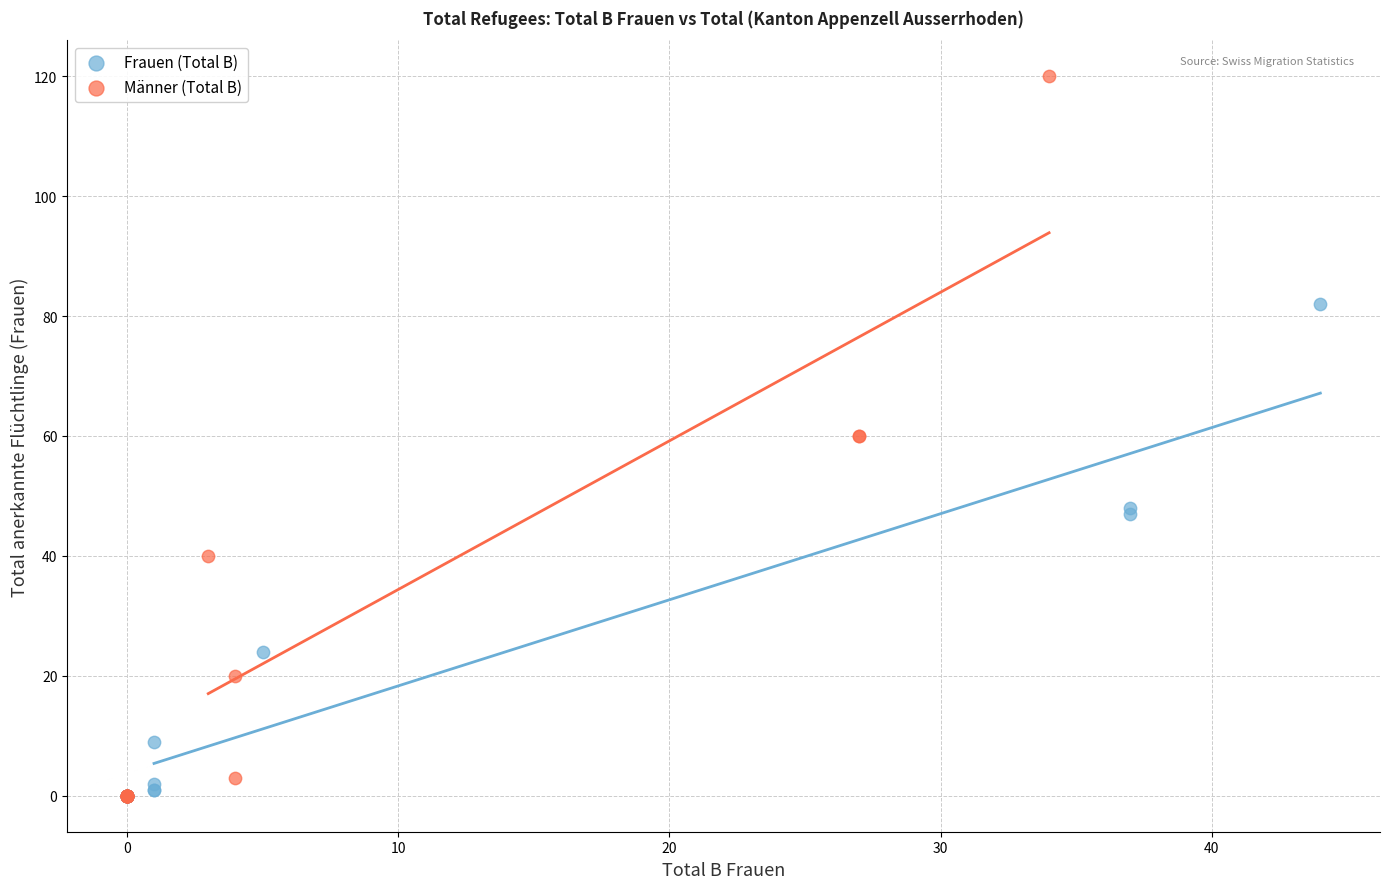

Which series has the widest spread of Y values?

Männer (Total B)